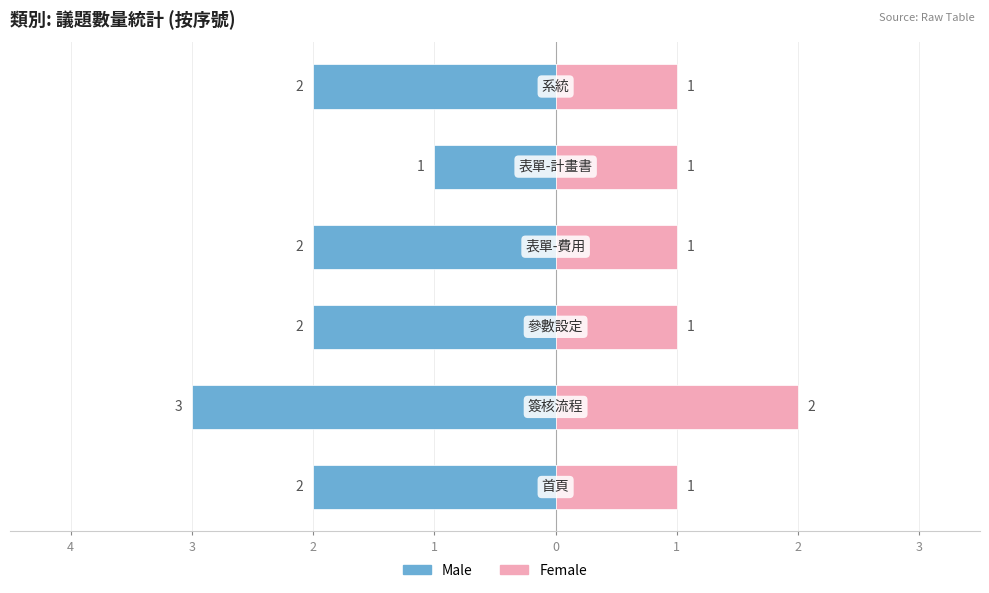

What is the value of the Female bar at the 2nd from the left?

2